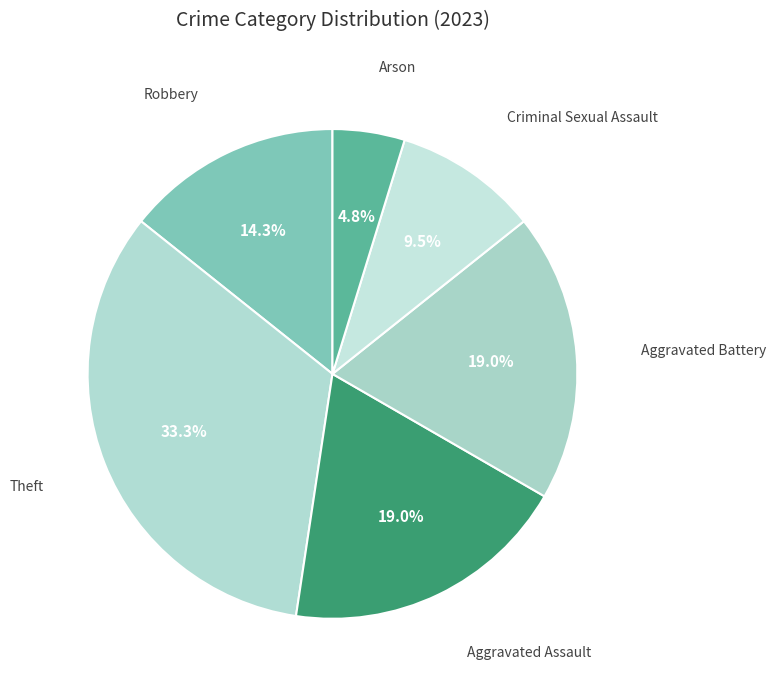

To the nearest percent, what is the difference between the largest and smallest slice percentages?

29%